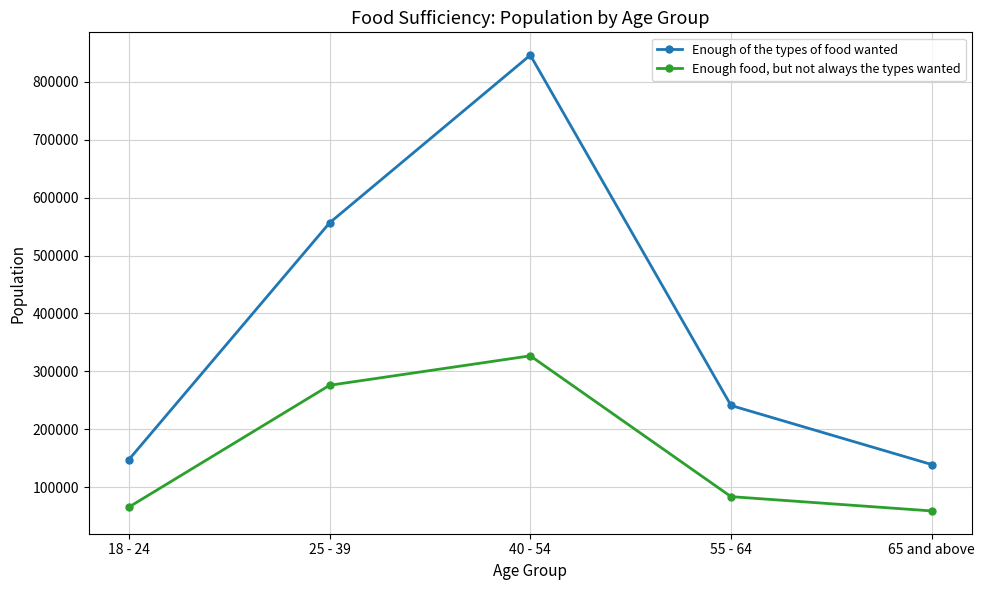

True or false: Enough of the types of food wanted has a value of 139301 at 65 and above.

True